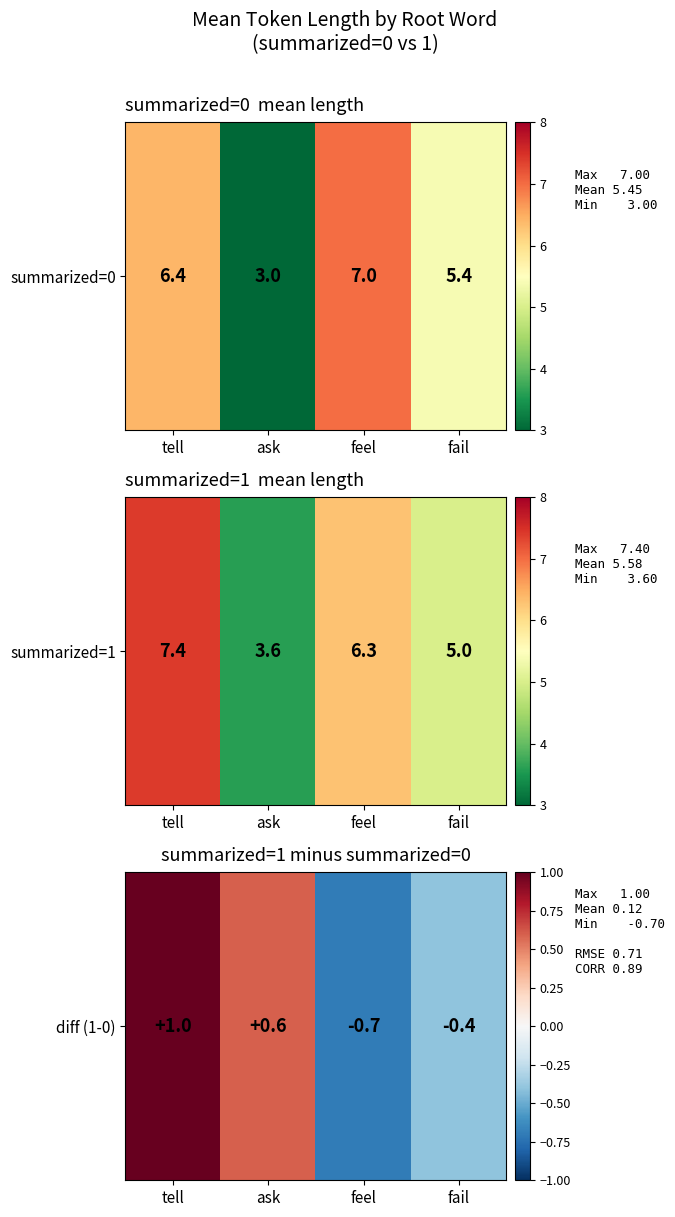

What is the difference between the maximum and minimum values?

1.7